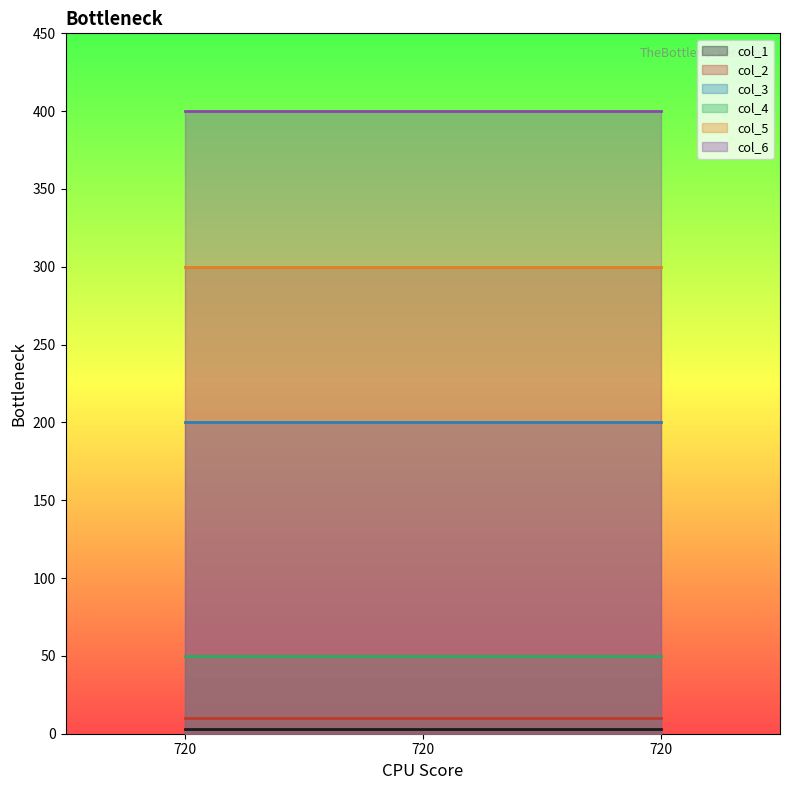

At 720, list the series in order from smallest to largest.

col_1, col_2, col_4, col_3, col_5, col_6